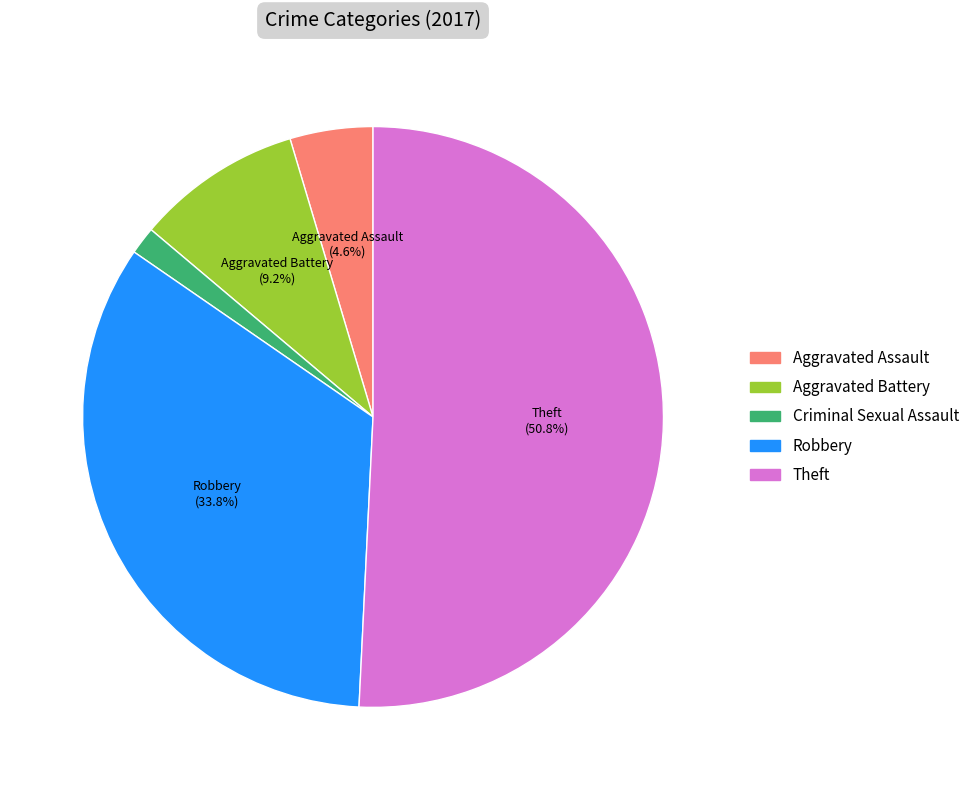

Does any single category account for the majority?

Yes